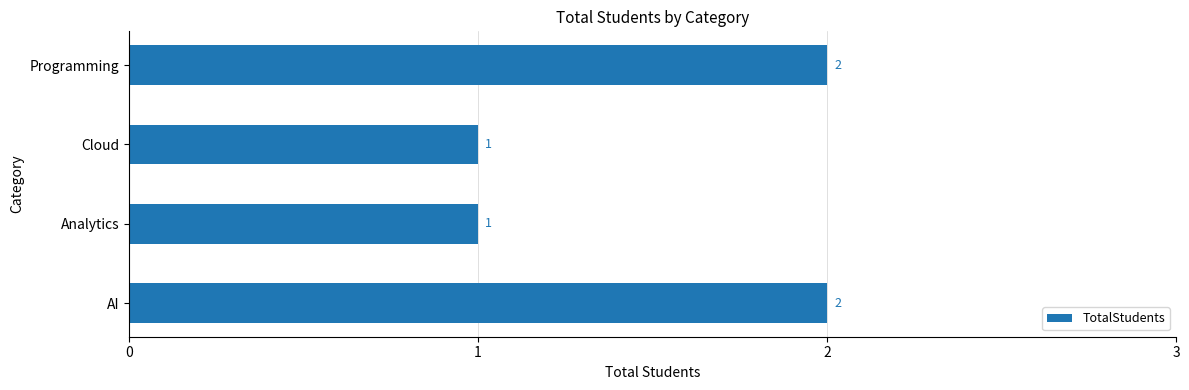

What is the greatest value displayed?

2